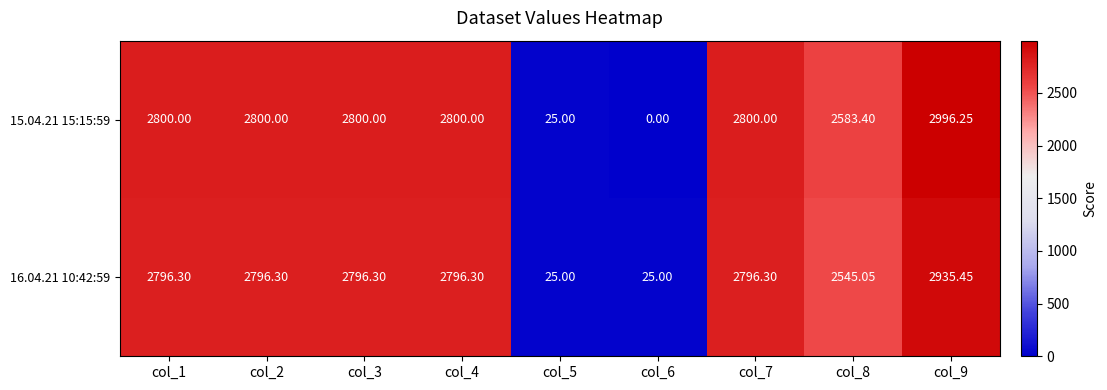

Is the value of 16.04.21 10:42:59 at col_5 greater than the value of 15.04.21 15:15:59 at col_8?

No